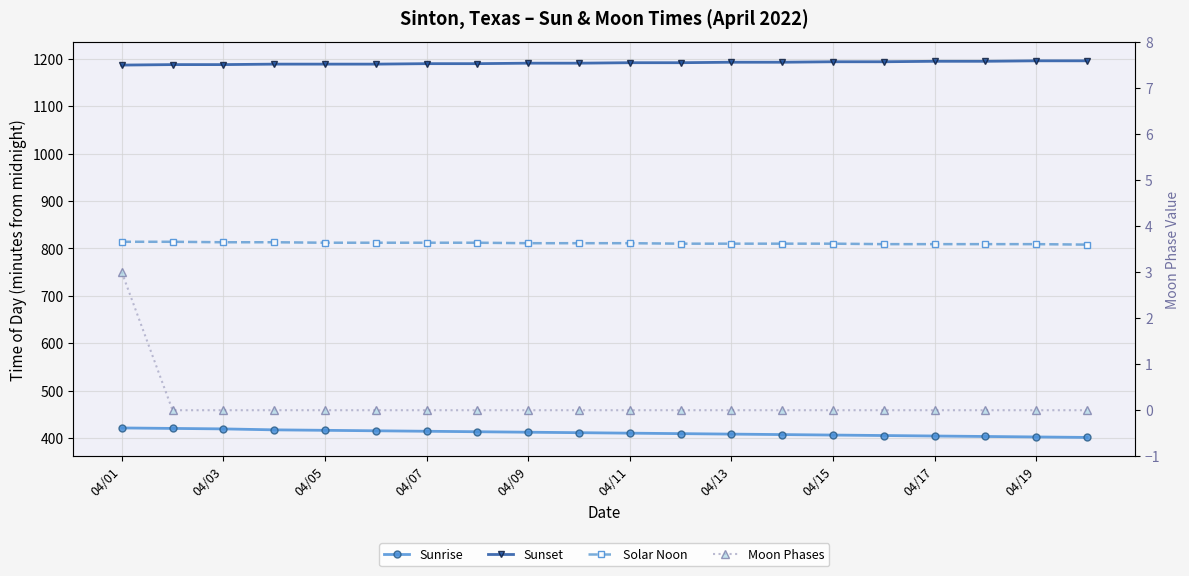

The Moon Phases series shows 0 at 04/05. True or false?

True